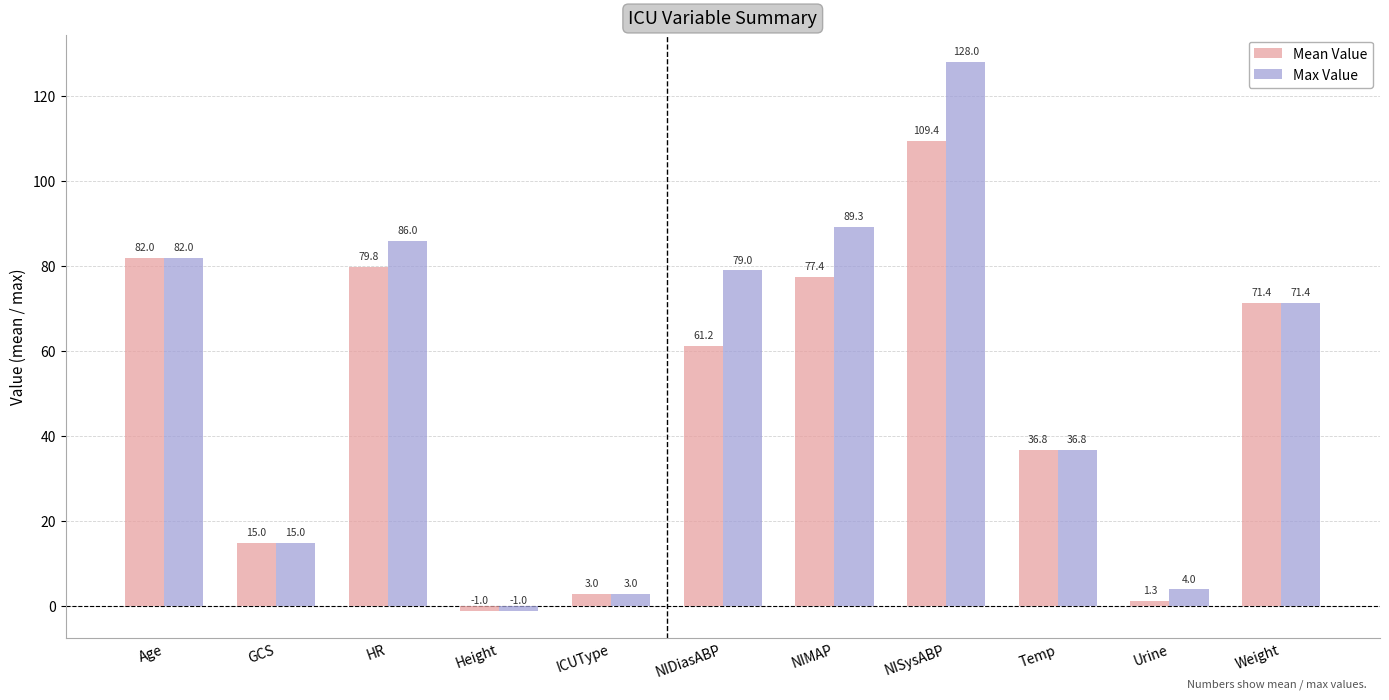

Reading left to right, extract all data points from this chart.

Mean Value: 82.0	15.0	79.8	-1.0	3.0	61.2	77.4	109.4	36.8	1.3	71.4
Max Value: 82.0	15.0	86.0	-1.0	3.0	79.0	89.3	128.0	36.8	4.0	71.4